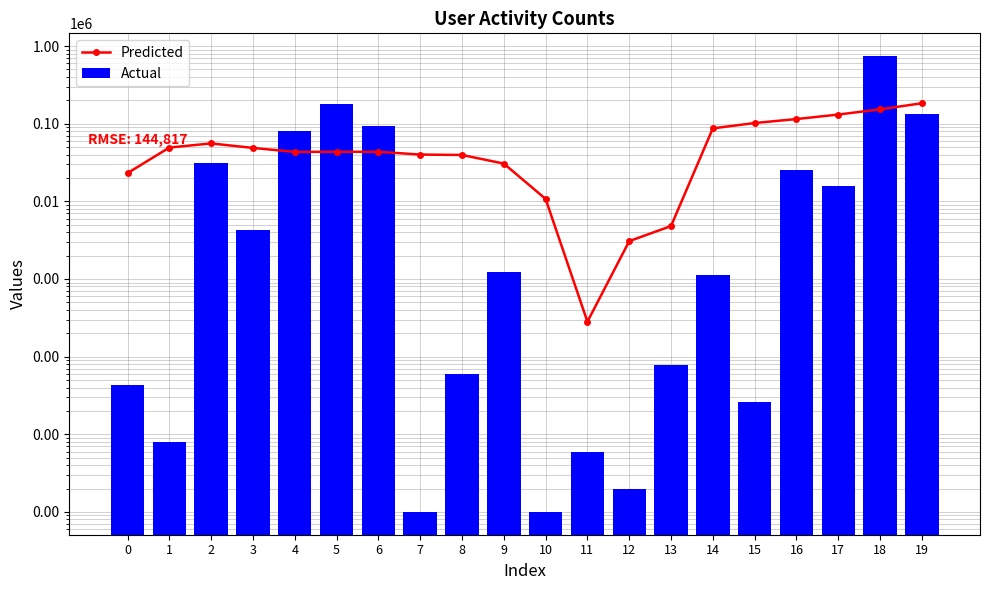

Which series has the largest total across all categories?

Actual